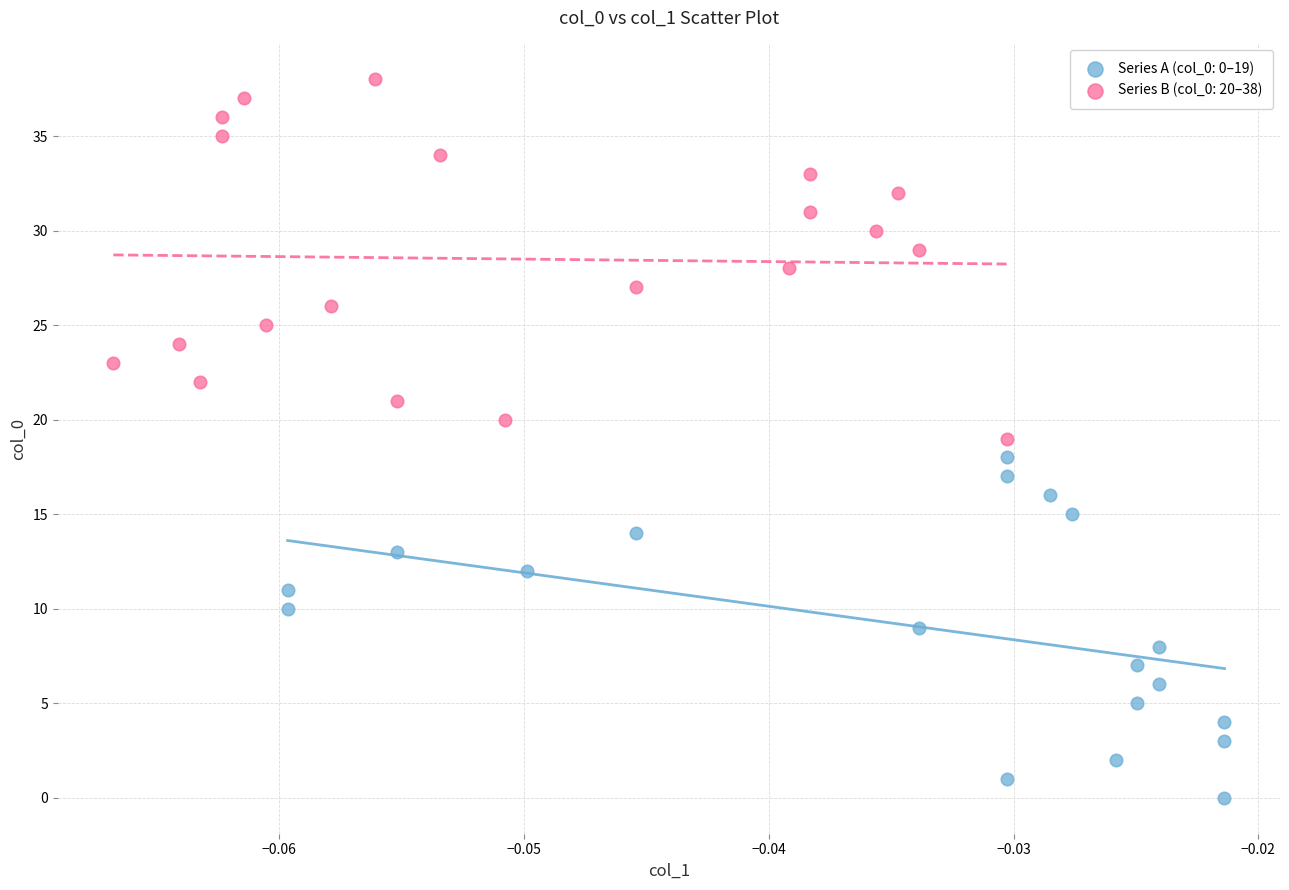

Which series contains the highest Y value?

Series B (col_0: 20–38)